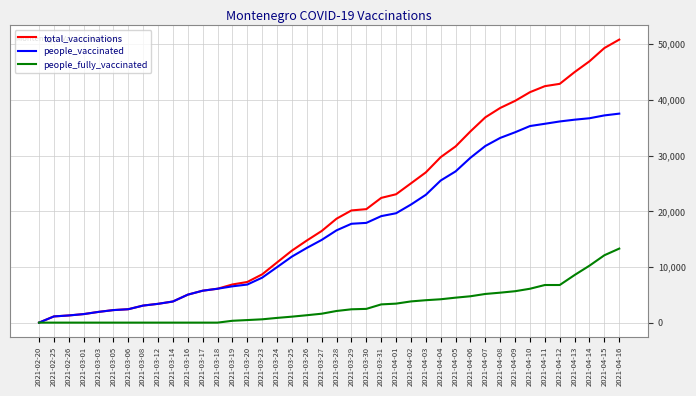

What is the total value across all series at 2021-04-10?

82744